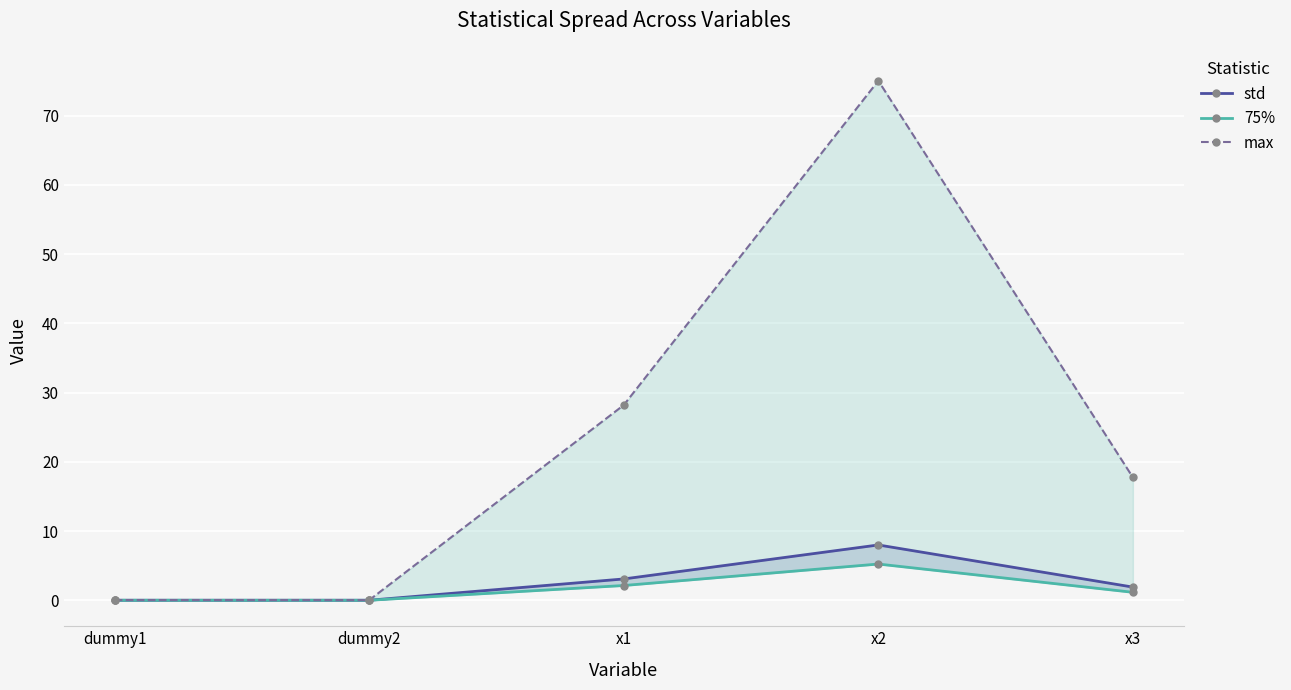

Count the number of data series in this chart.

3